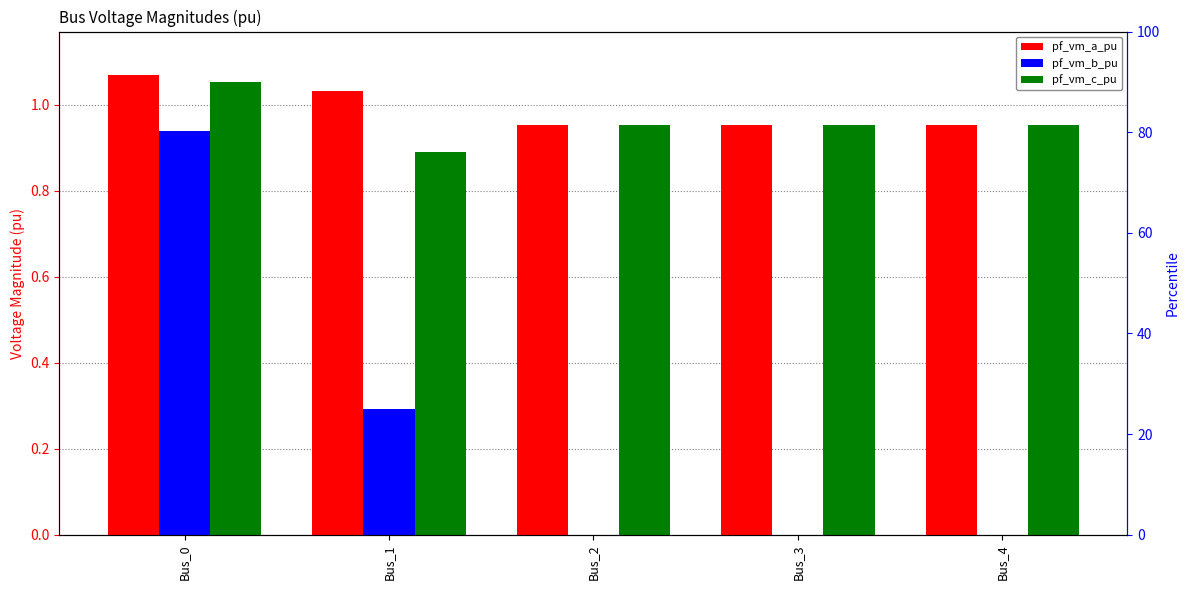

Rank the categories by pf_vm_c_pu value from highest to lowest.

Bus_0, Bus_3, Bus_4, Bus_2, Bus_1